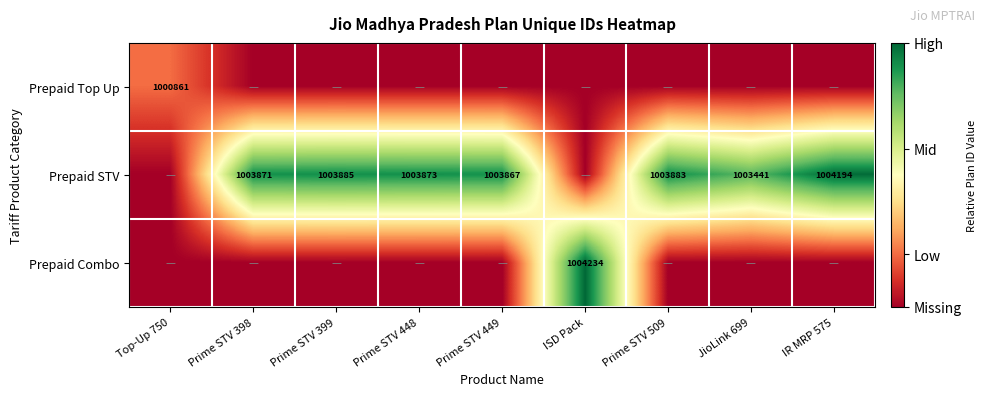

The Prepaid STV series shows 1794273 at Prime STV 509. True or false?

False